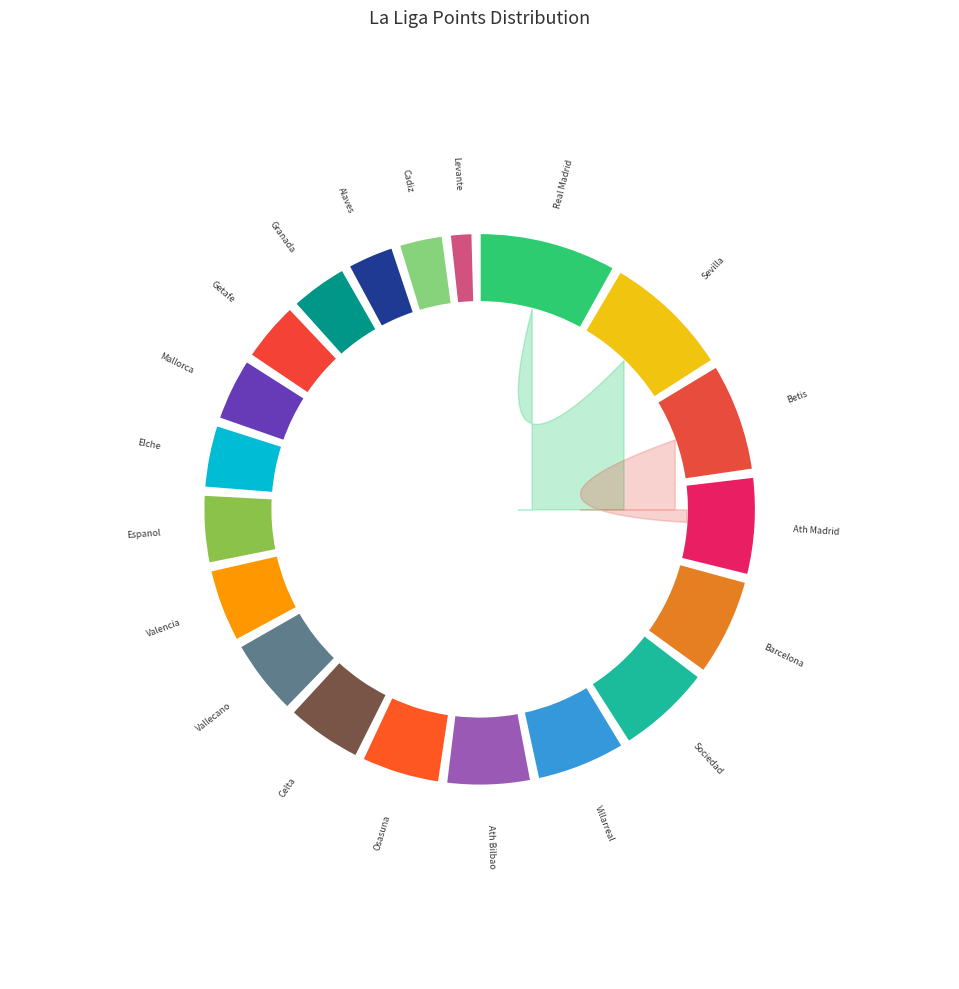

What percentage do Granada and Alaves together represent?

6.9%